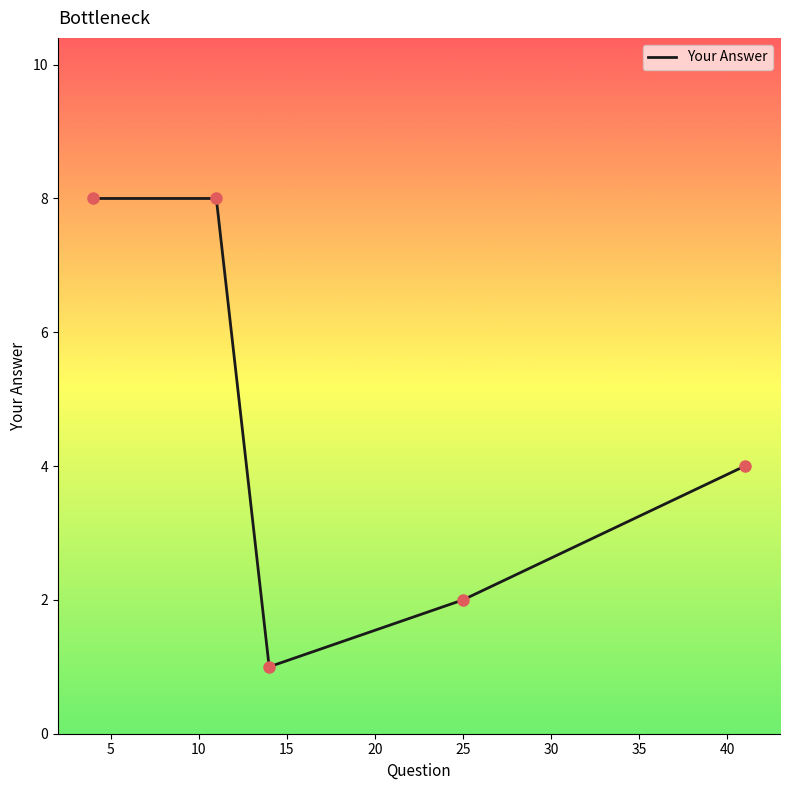

True or false: there are more than 2 points higher than both neighbors.

False